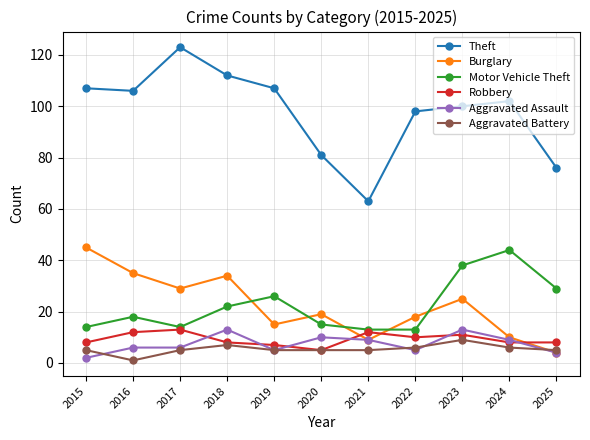

Which series has the widest spread of values?

Theft